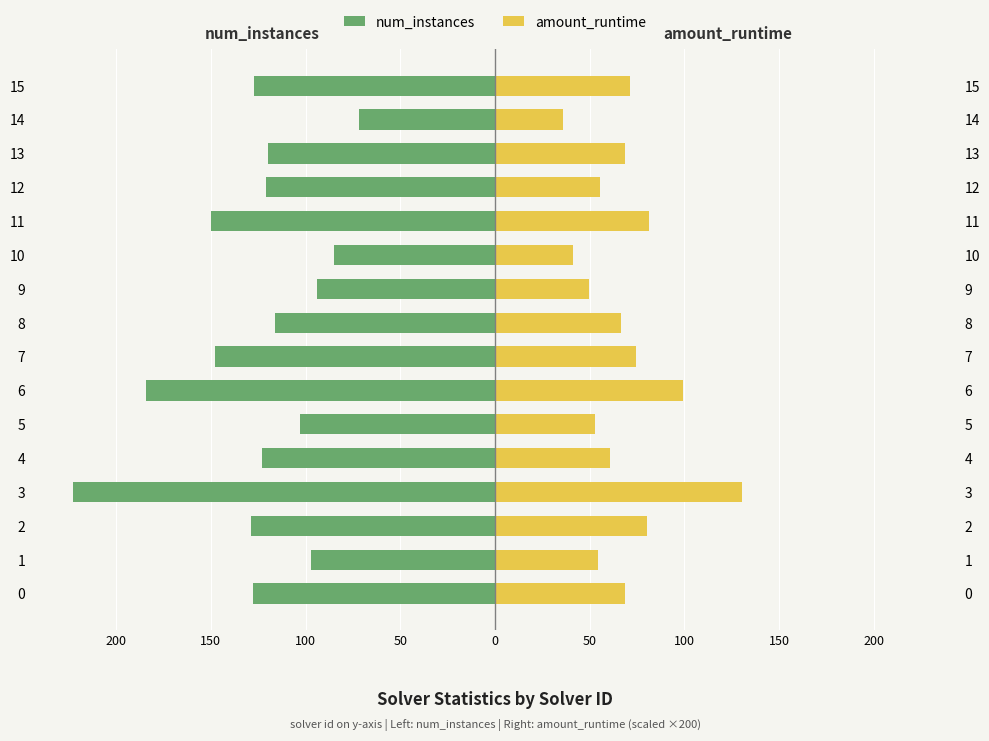

Is the value of num_instances at 1 greater than the value of amount_runtime at 2?

No